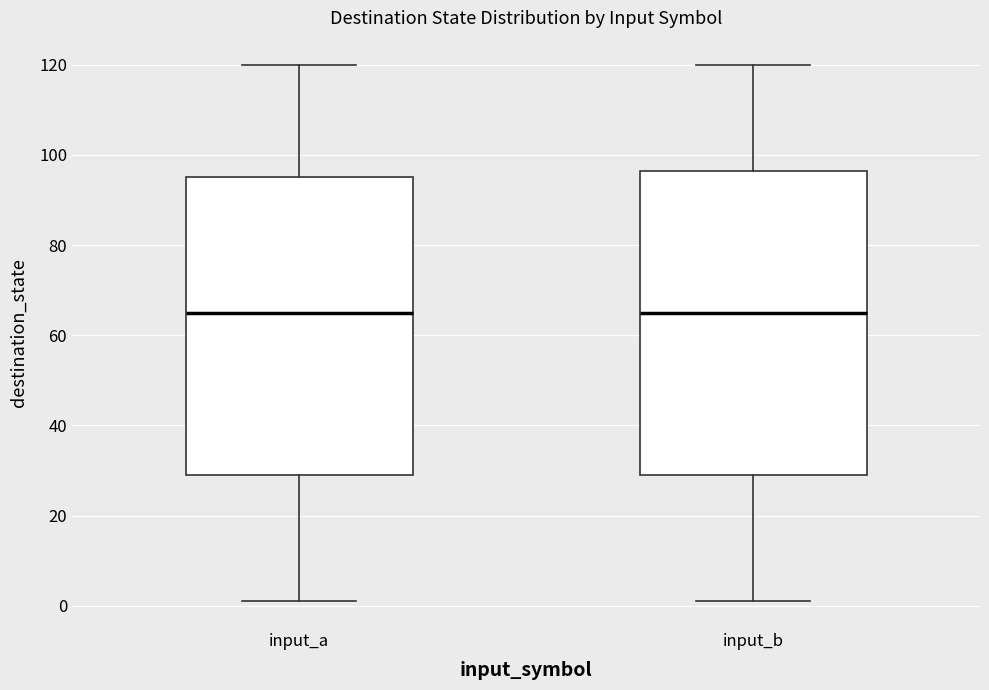

Reading left to right, read every box against the y-axis: the position of its median line, the range the box covers, and the ends of its whiskers. The values are not printed on the chart, so give them approximately, as read against the axis.

input_a: median 66, box 30 to 96, whiskers 2 to 120
input_b: median 66, box 30 to 96, whiskers 2 to 120